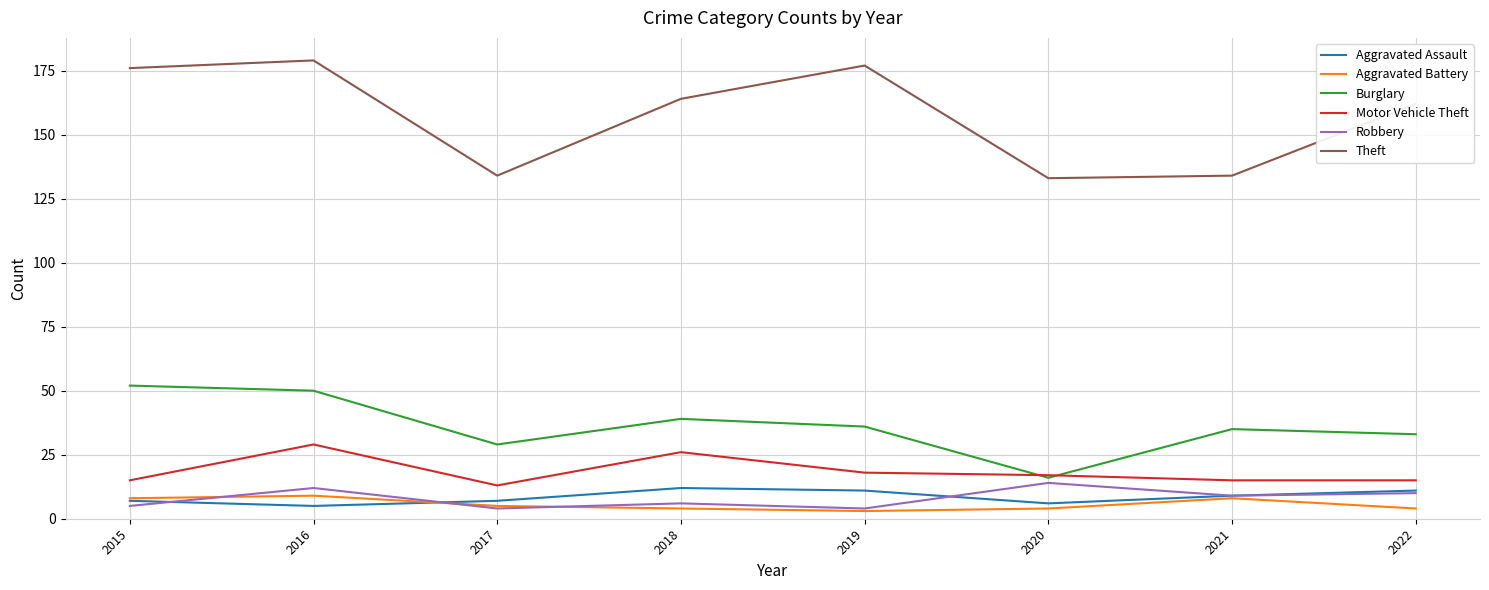

Is the value of Burglary at 2021 greater than the value of Aggravated Battery at 2021?

Yes